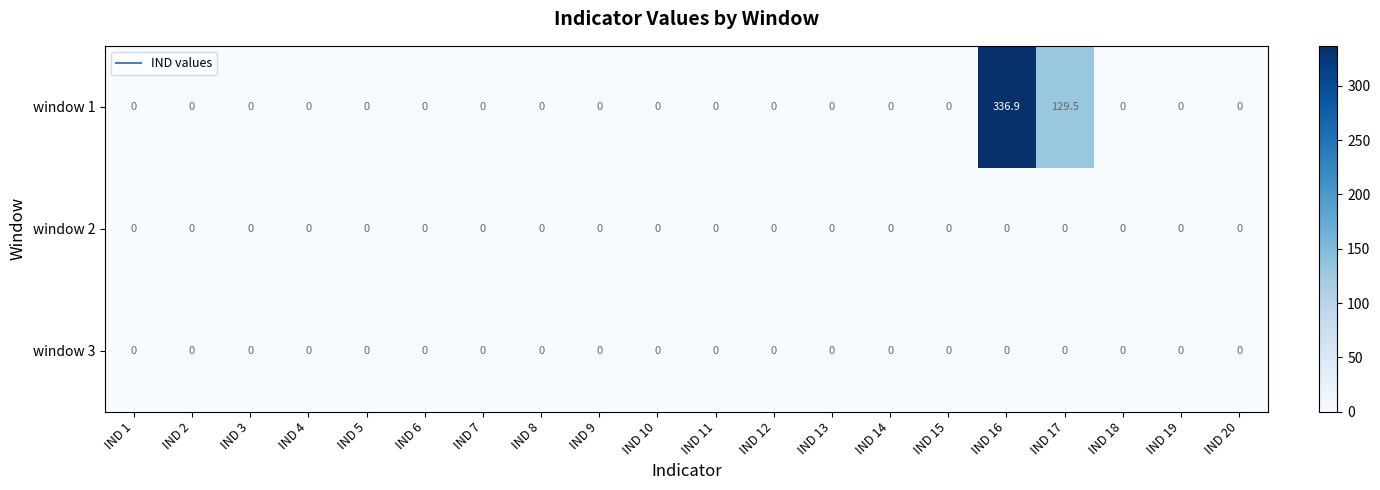

The window 3 series shows 0.0 at IND 16. True or false?

True